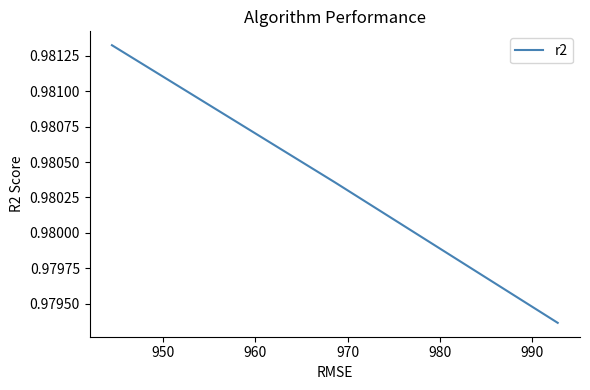

How many values are between 0 and 1?

3